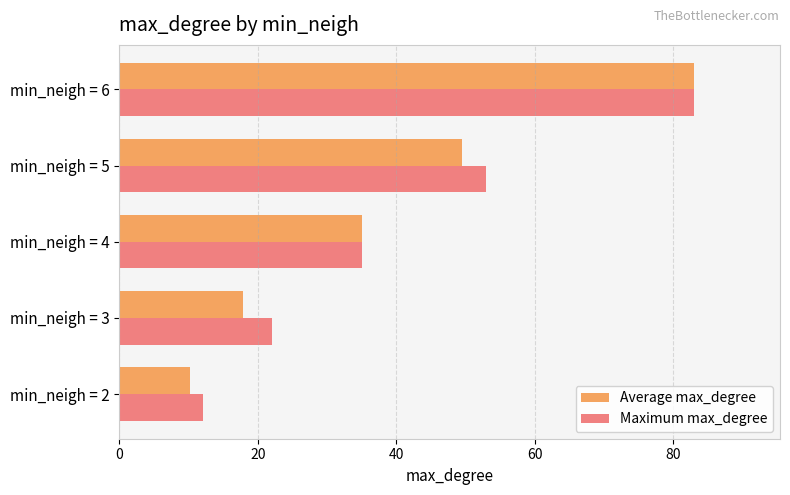

Where is Maximum max_degree nearest to the value 47?

min_neigh = 5